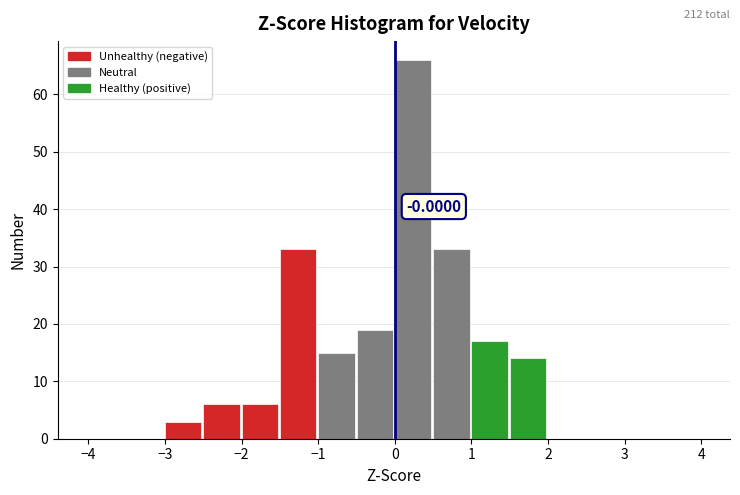

Over which range of the x-axis is the bar tallest?

0.0 to 0.5